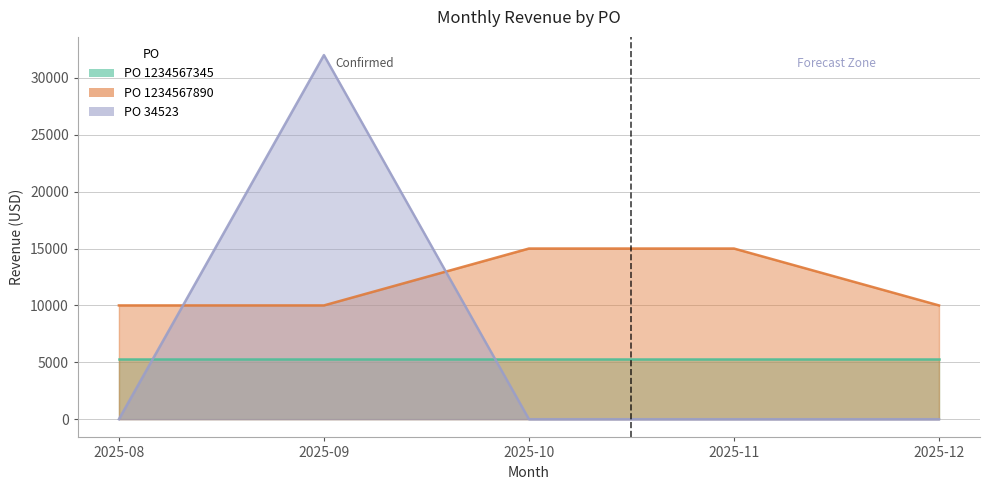

List the labels in order of PO 1234567890 value, smallest first.

2025-08, 2025-09, 2025-12, 2025-10, 2025-11